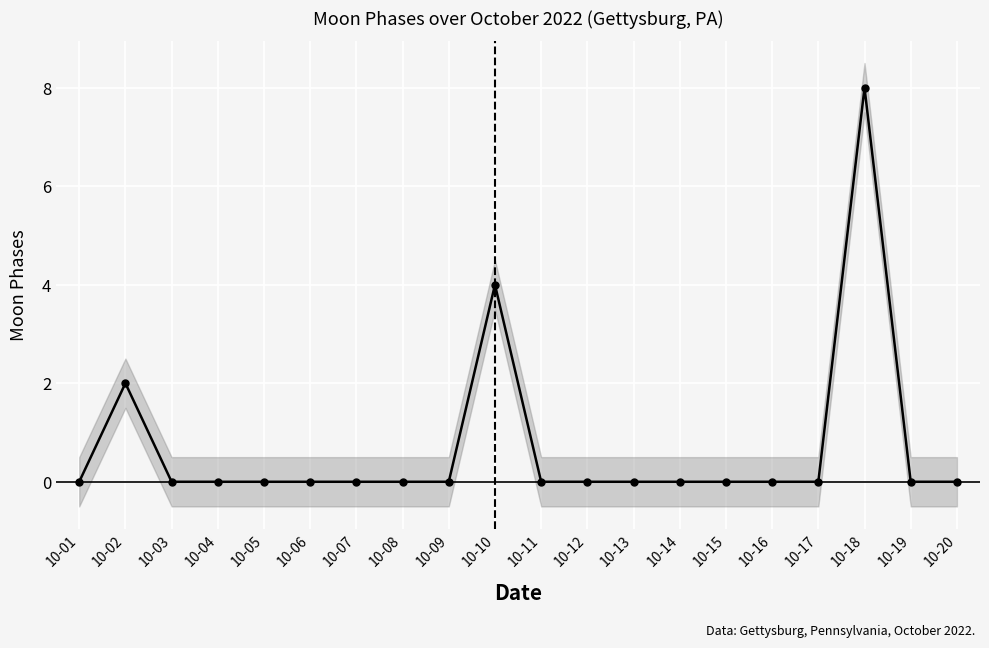

List the labels in order of value, smallest first.

10-01, 10-03, 10-04, 10-05, 10-06, 10-07, 10-08, 10-09, 10-11, 10-12, 10-13, 10-14, 10-15, 10-16, 10-17, 10-19, 10-20, 10-02, 10-10, 10-18